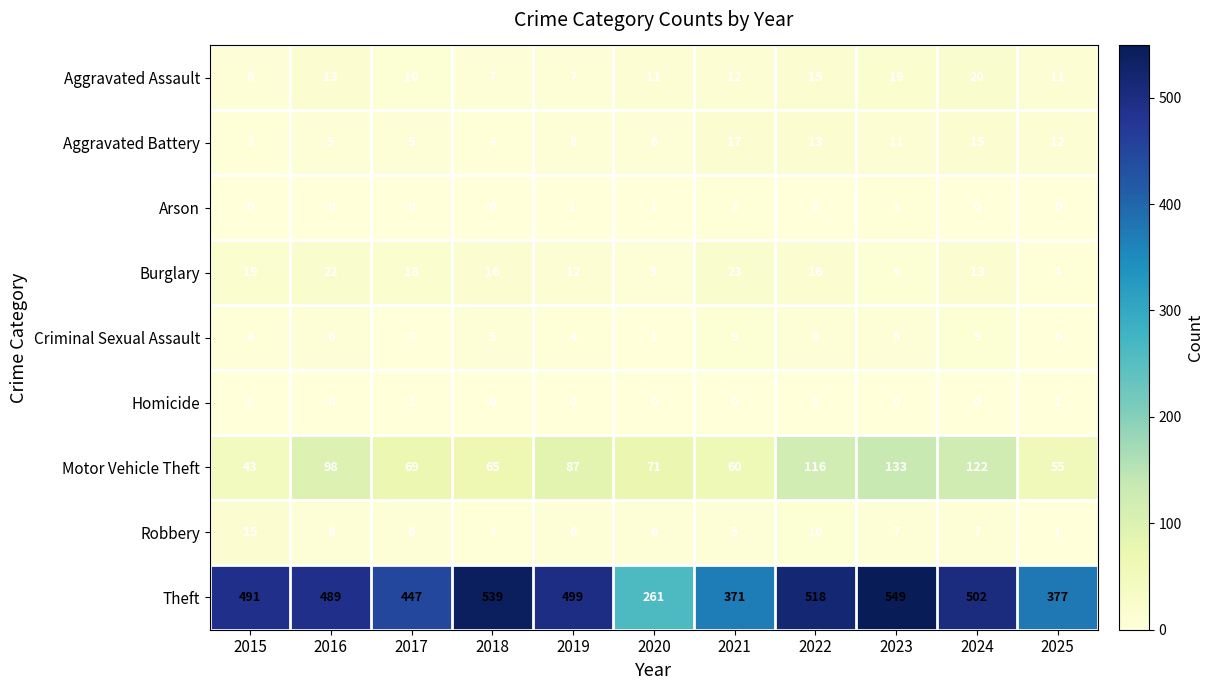

What is the greatest value displayed?

549